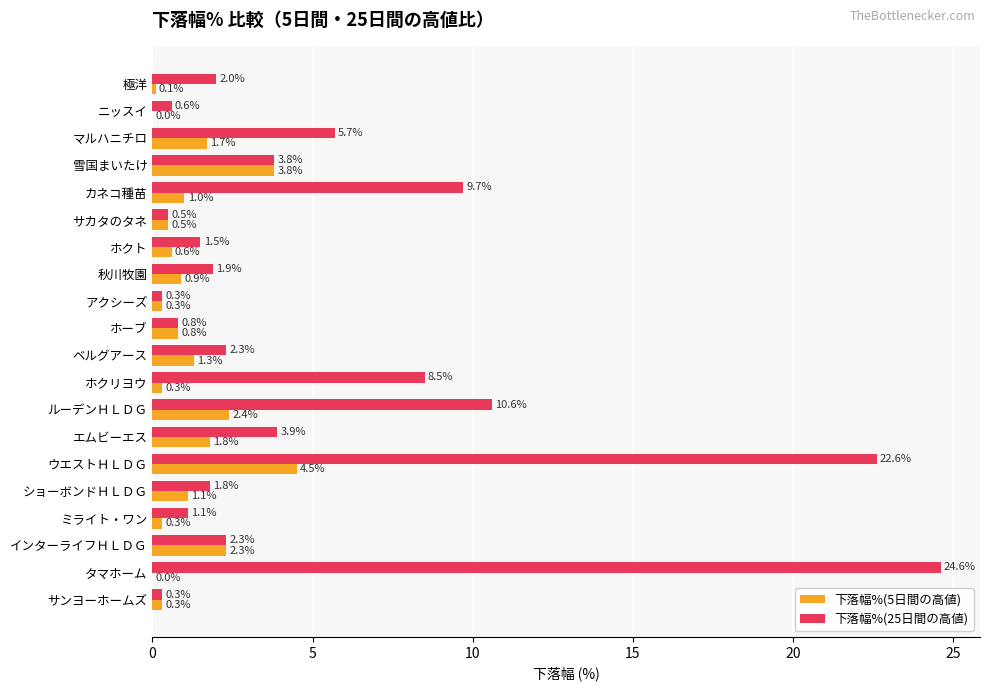

What is the average value of the 下落幅%(5日間の高値) series?

1.2